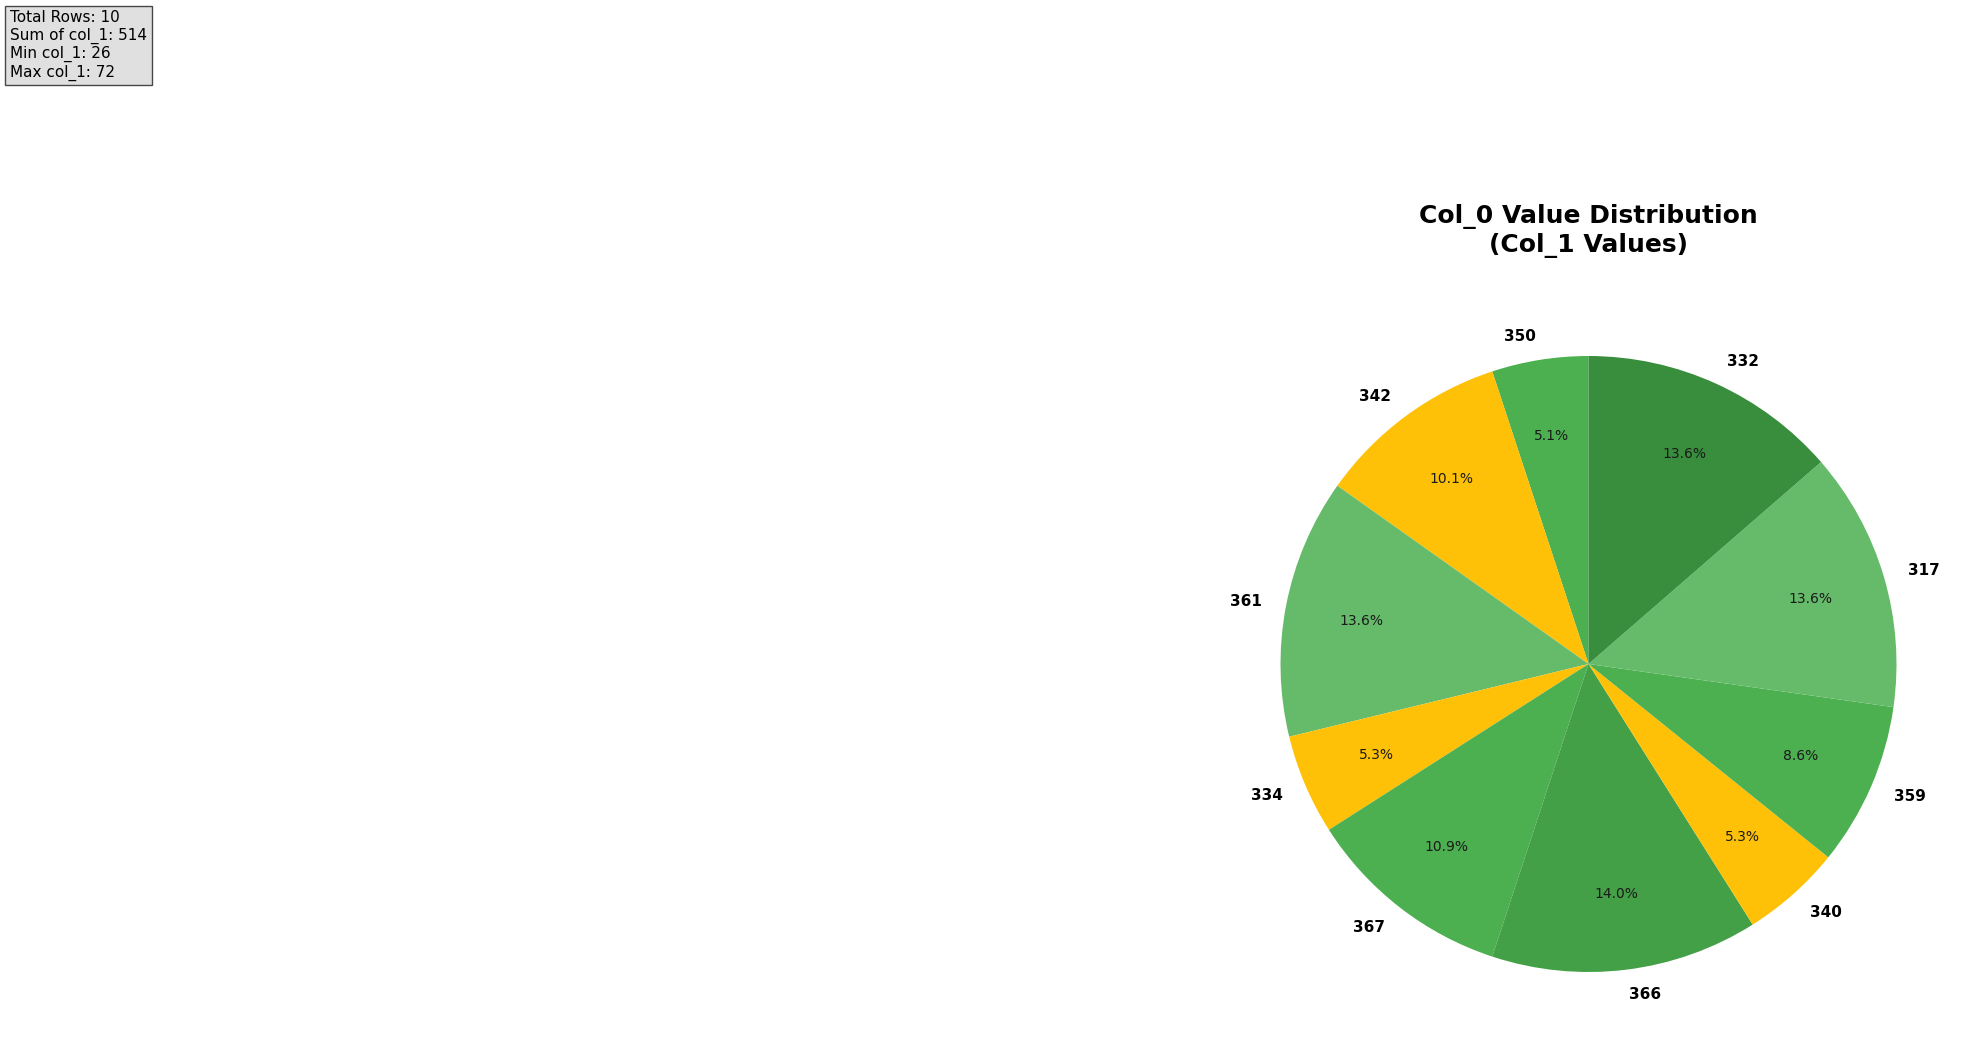

Which has a higher value, 359 or 367?

367